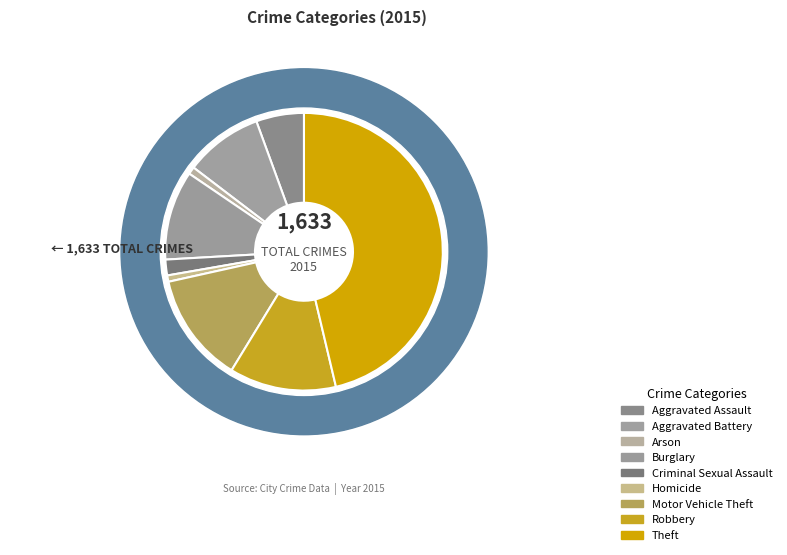

How much of the chart is everything except Motor Vehicle Theft?

87.2%